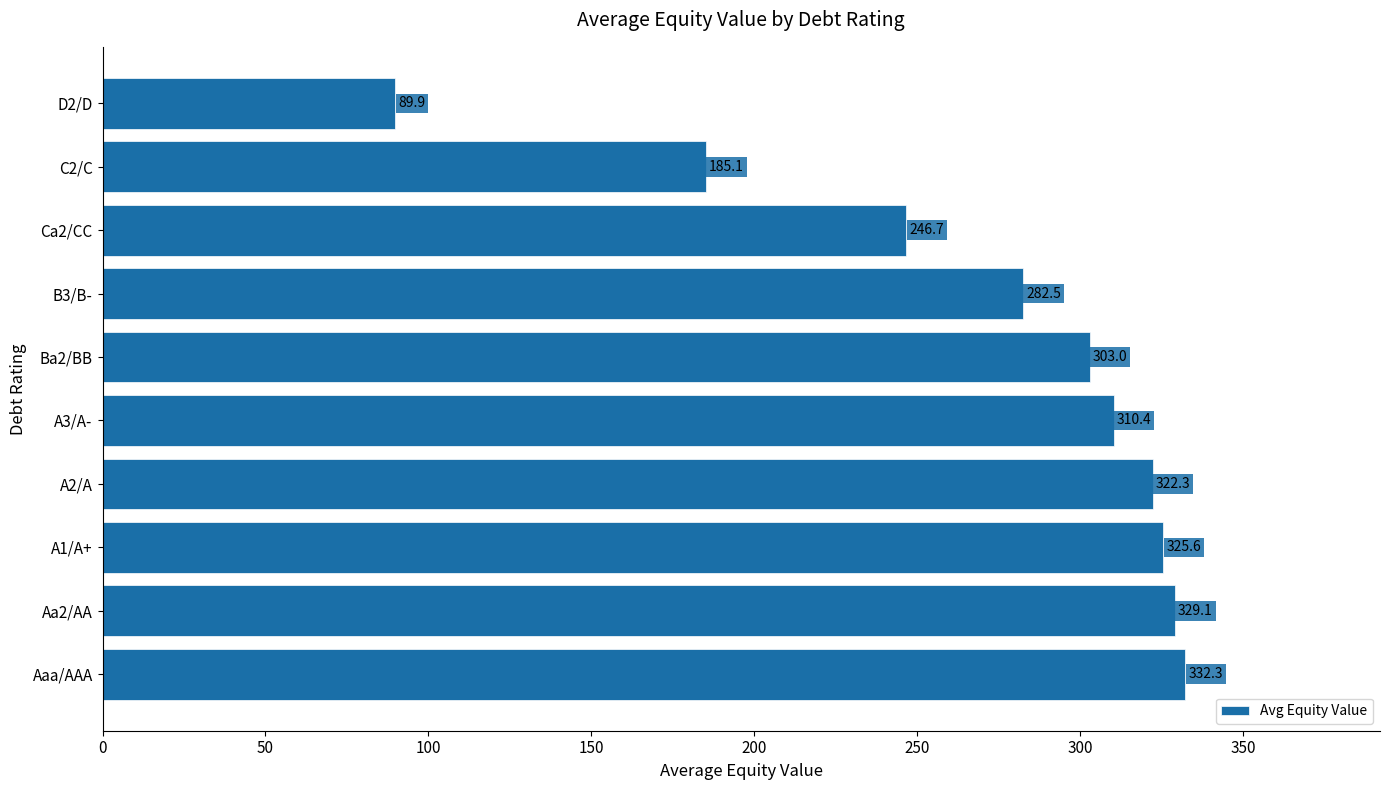

Does the chart contain stacked bars?

No